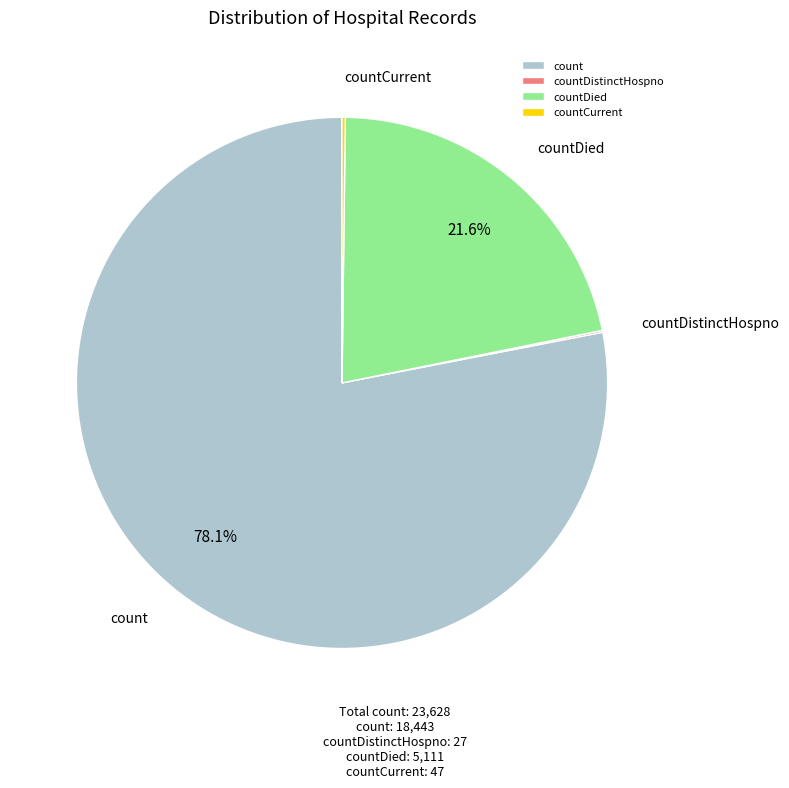

To the nearest percent, what portion does count represent?

78%